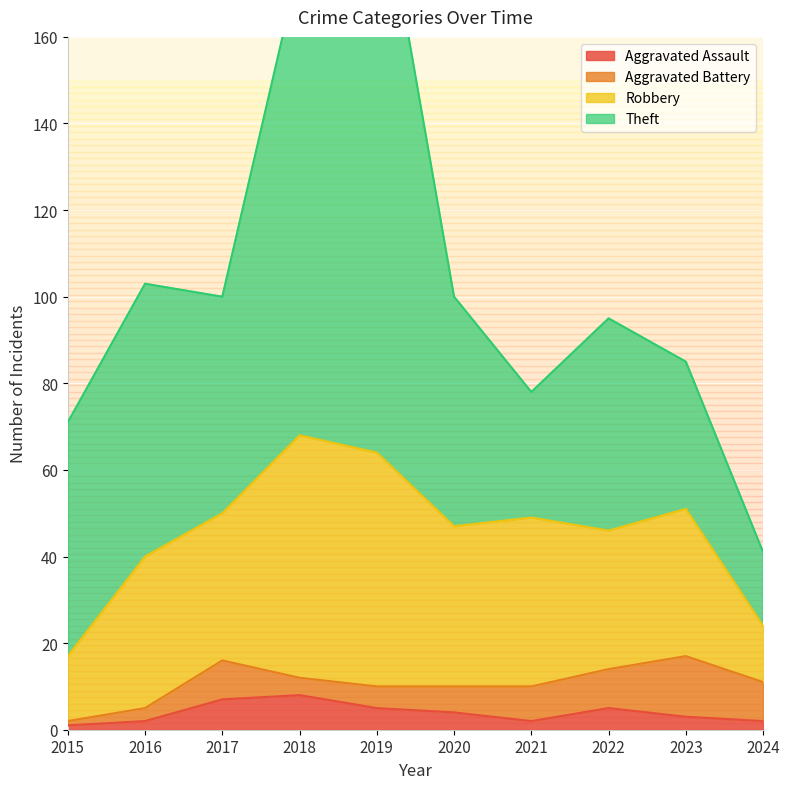

How many interior local valleys does the Aggravated Assault series have?

1